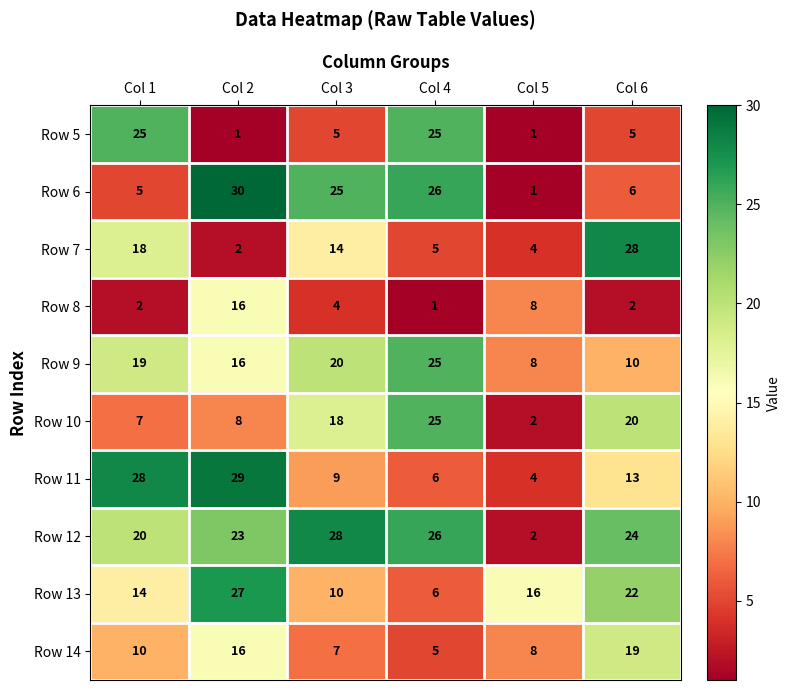

Which series changed the most between Col 4 and Col 5?

Row 6